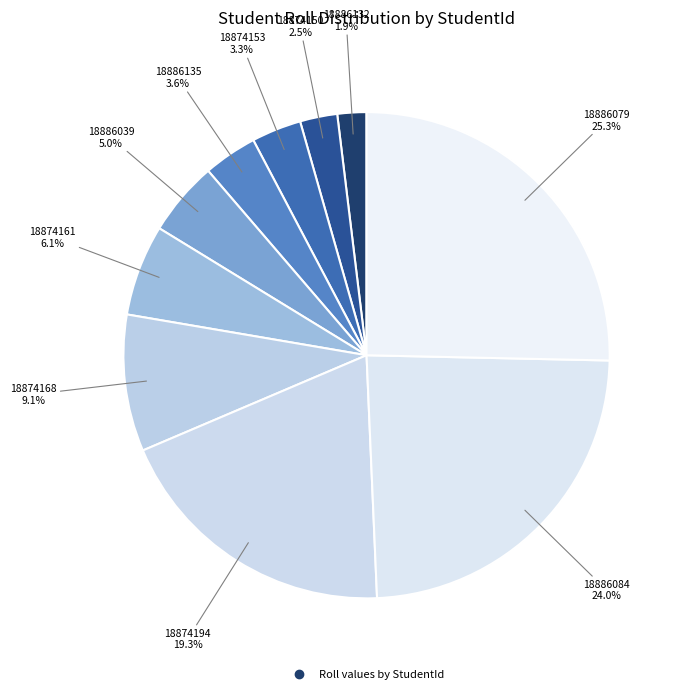

Is there a majority slice in this chart?

No